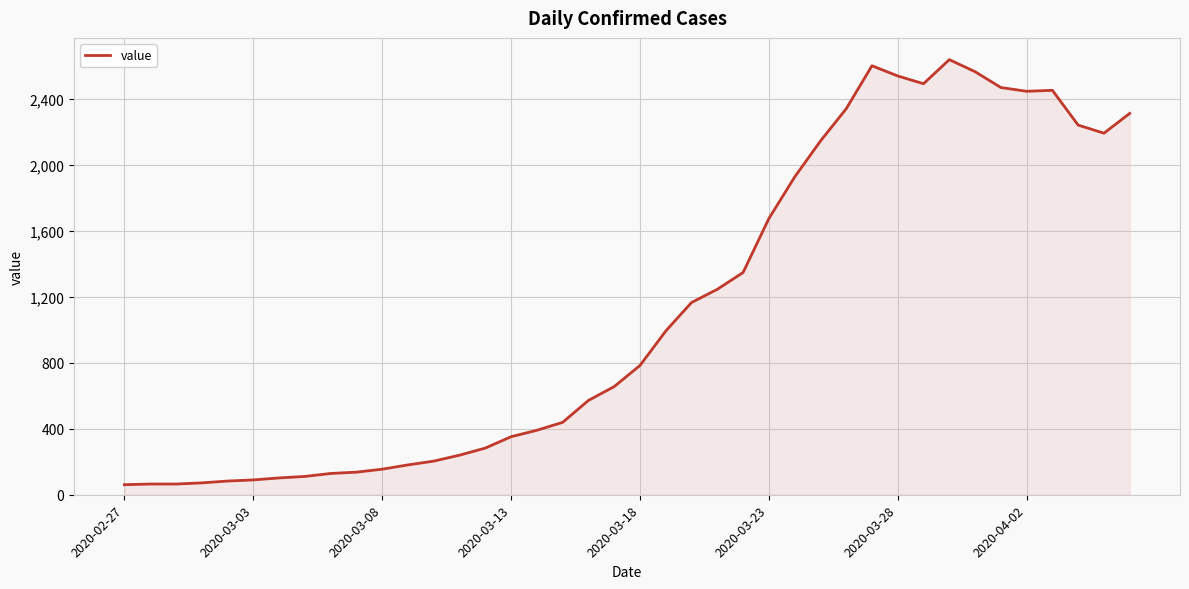

What is the smallest value displayed?

61